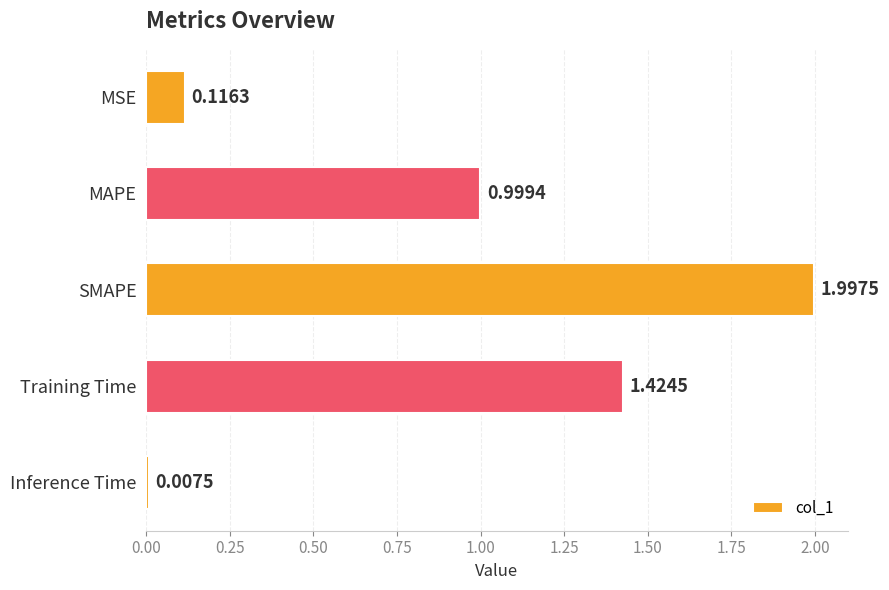

What is the average value?

0.9